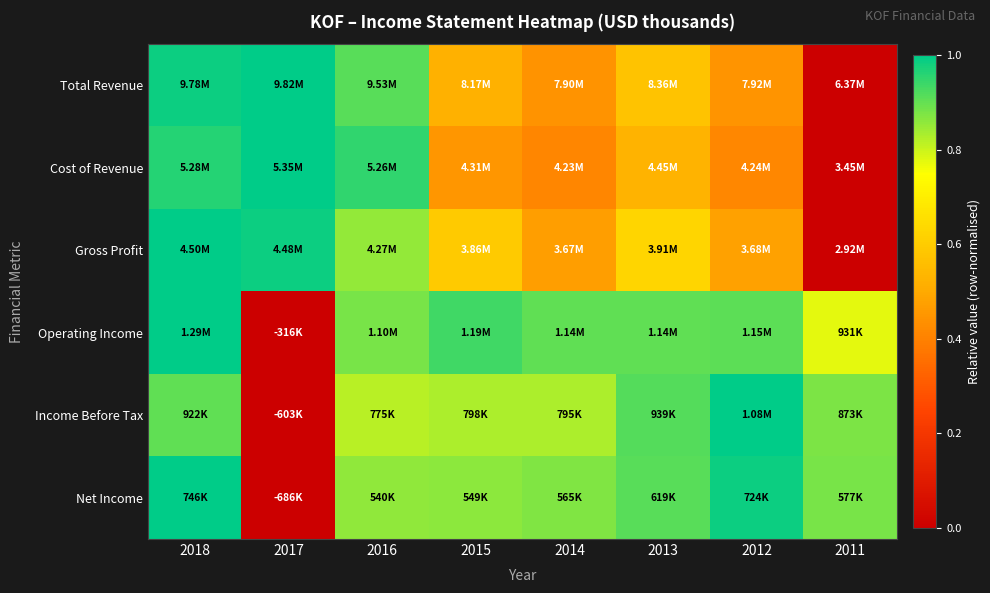

Reading left to right, what are all the values shown in this chart?

Total Revenue: 2018=1.0	2017=1.0	2016=0.9	2015=0.5	2014=0.4	2013=0.6	2012=0.4	2011=0.0
Cost of Revenue: 2018=1.0	2017=1.0	2016=1.0	2015=0.5	2014=0.4	2013=0.5	2012=0.4	2011=0.0
Gross Profit: 2018=1.0	2017=1.0	2016=0.9	2015=0.6	2014=0.5	2013=0.6	2012=0.5	2011=0.0
Operating Income: 2018=1.0	2017=0.0	2016=0.9	2015=0.9	2014=0.9	2013=0.9	2012=0.9	2011=0.8
Income Before Tax: 2018=0.9	2017=0.0	2016=0.8	2015=0.8	2014=0.8	2013=0.9	2012=1.0	2011=0.9
Net Income: 2018=1.0	2017=0.0	2016=0.9	2015=0.9	2014=0.9	2013=0.9	2012=1.0	2011=0.9